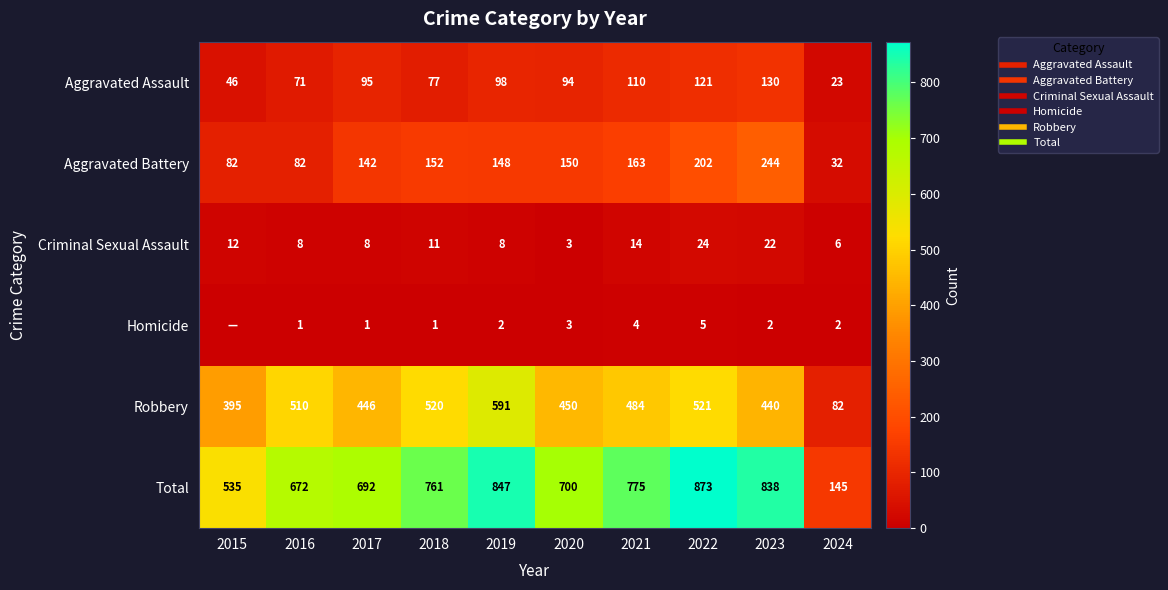

Between 2016 and 2018, which series saw the biggest shift?

Total